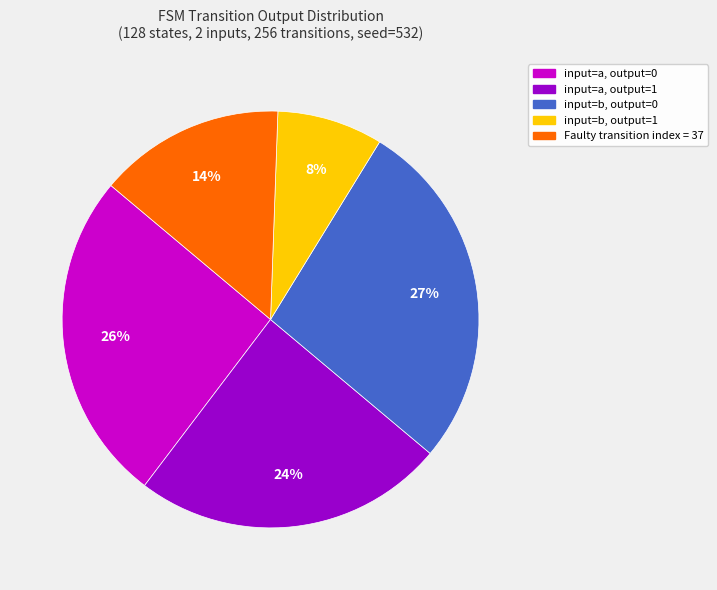

Is it true that Faulty transition index = 37 is 14% of the pie?

True